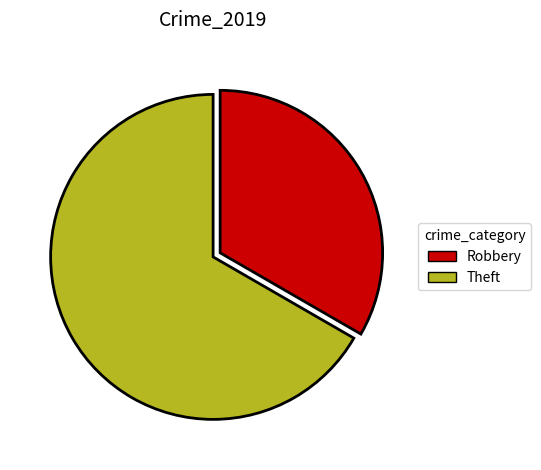

Which has a higher value, Theft or Robbery?

Theft